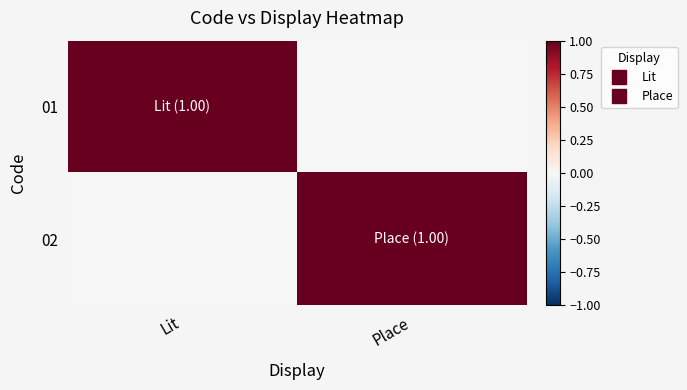

How many series are shown in this chart?

2